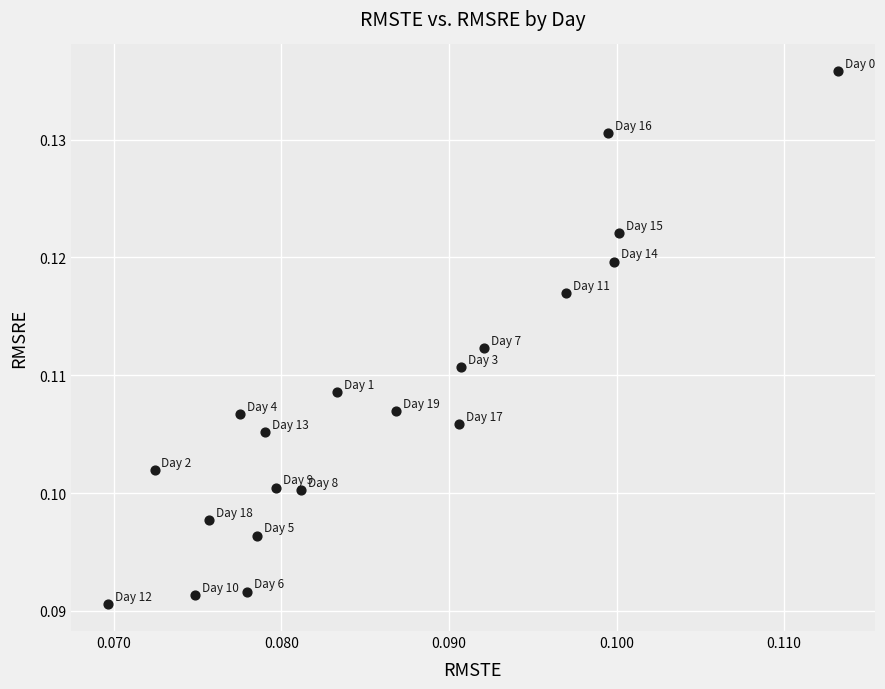

How many data points are displayed?

20